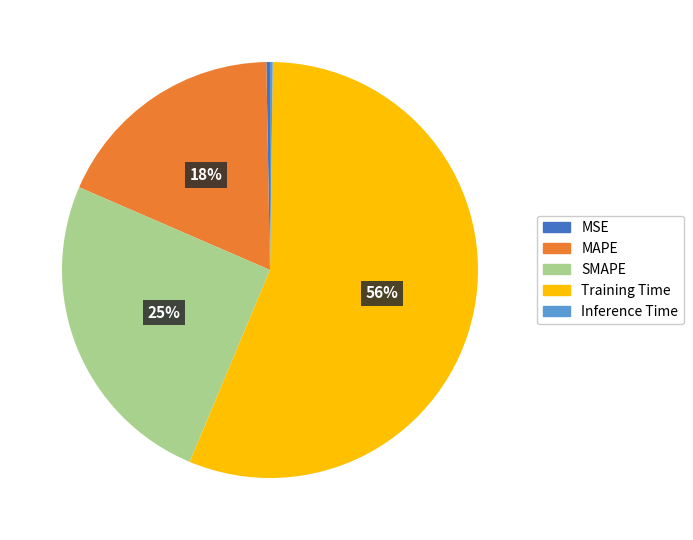

Which has a higher value, MAPE or Training Time?

Training Time